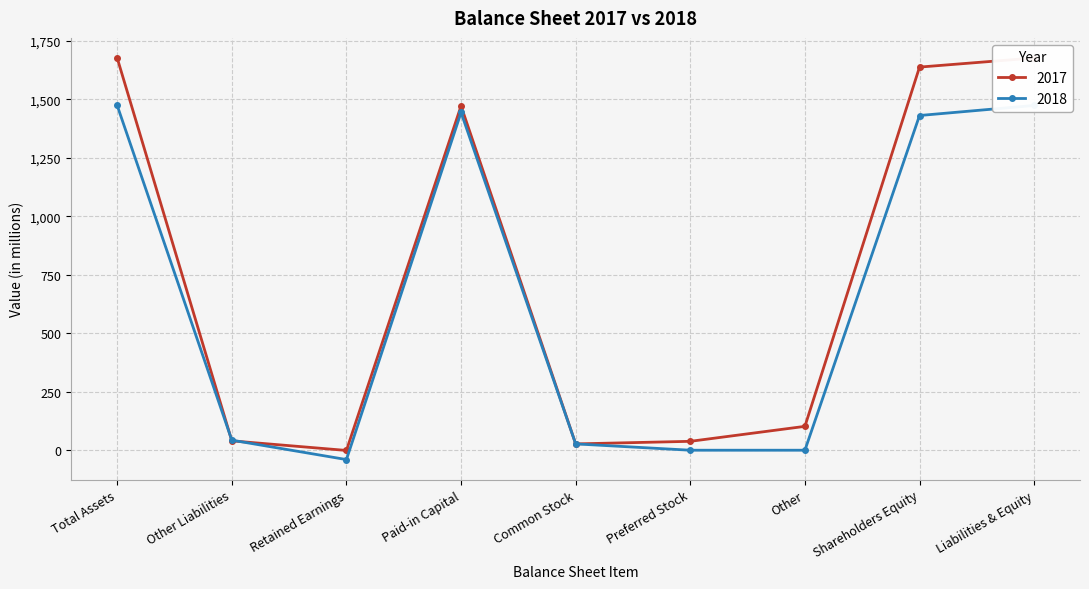

Reading left to right, extract all data points from this chart.

2017: Total Assets=1677	Other Liabilities=40	Retained Earnings=-1	Paid-in Capital=1472	Common Stock=27	Preferred Stock=38	Other=102	Shareholders Equity=1638	Liabilities & Equity=1677
2018: Total Assets=1474	Other Liabilities=43	Retained Earnings=-40	Paid-in Capital=1444	Common Stock=27	Preferred Stock=0	Other=0	Shareholders Equity=1431	Liabilities & Equity=1474